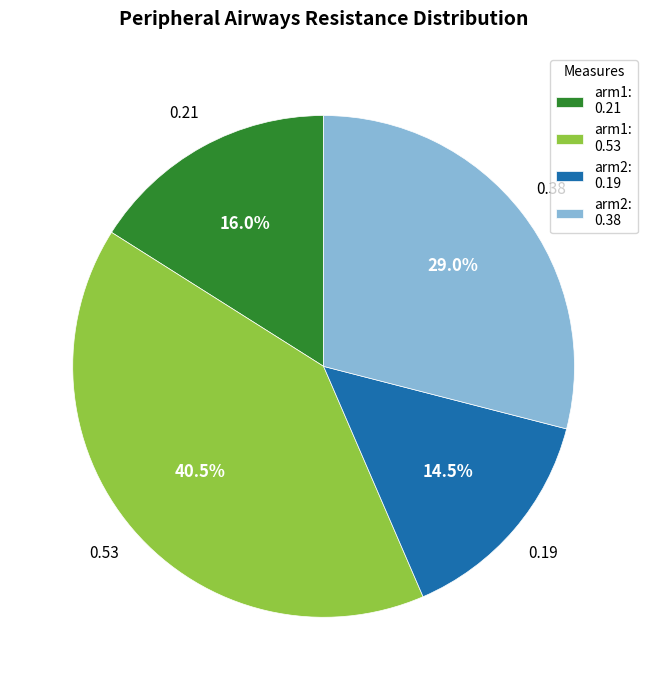

How much of the chart is everything except arm1: 0.53?

59.5%